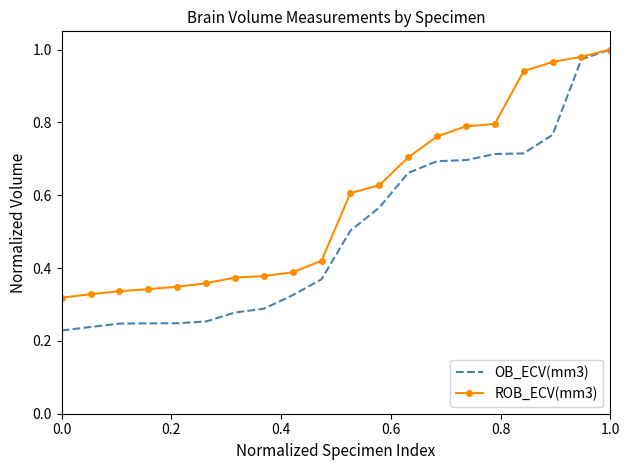

Which series has the largest range (max minus min)?

OB_ECV(mm3)